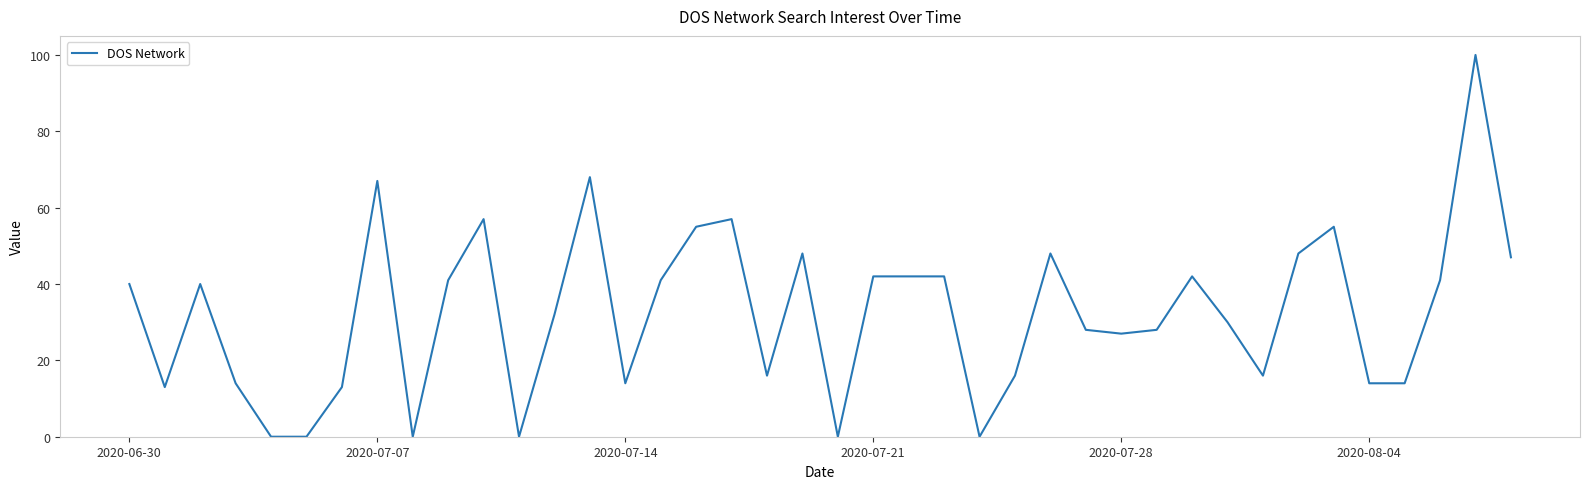

What is the greatest value displayed?

100